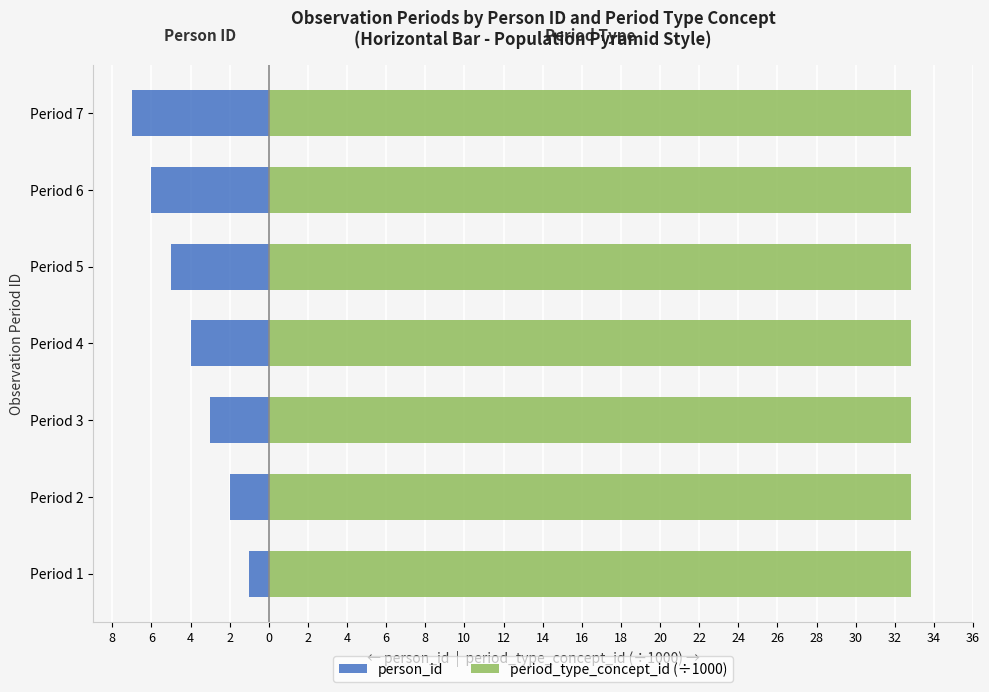

List the series in order of their overall mean, highest first.

period_type_concept_id (÷1000), person_id